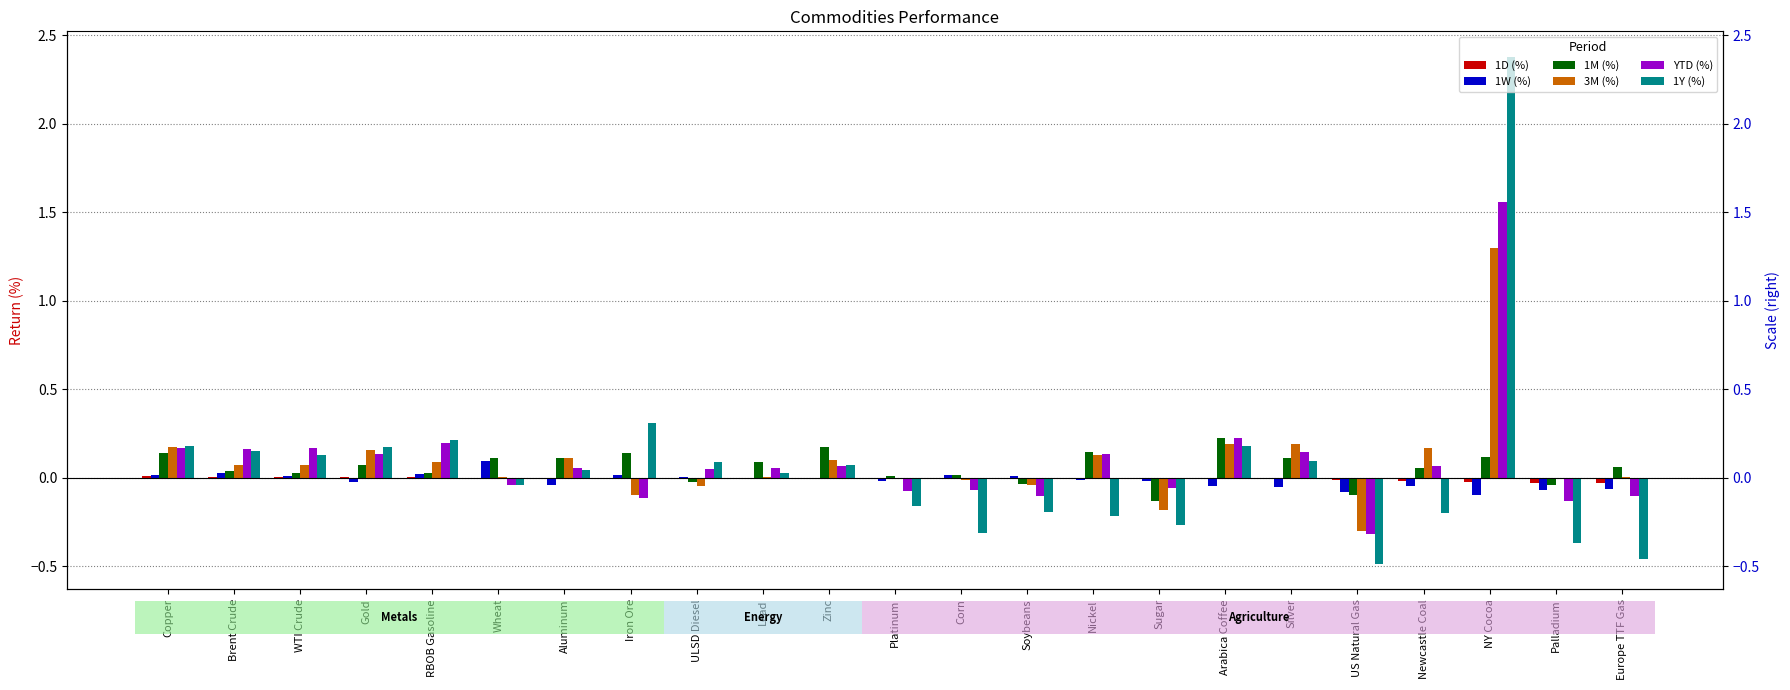

How many categories are shown in the chart?

23